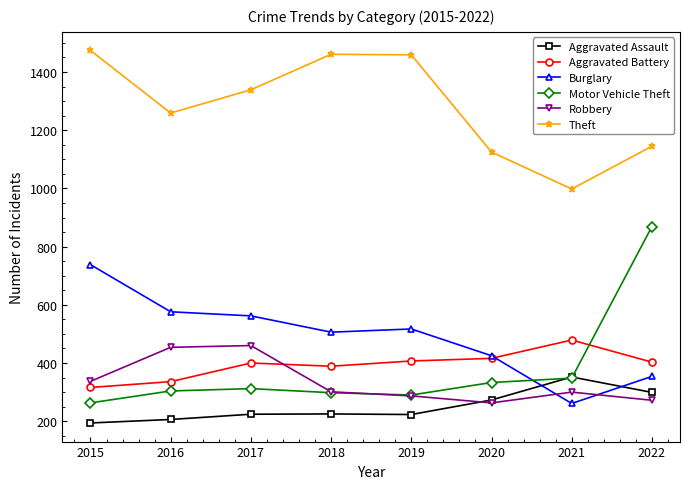

What is the difference between the Burglary values at 2021 and 2015?

477